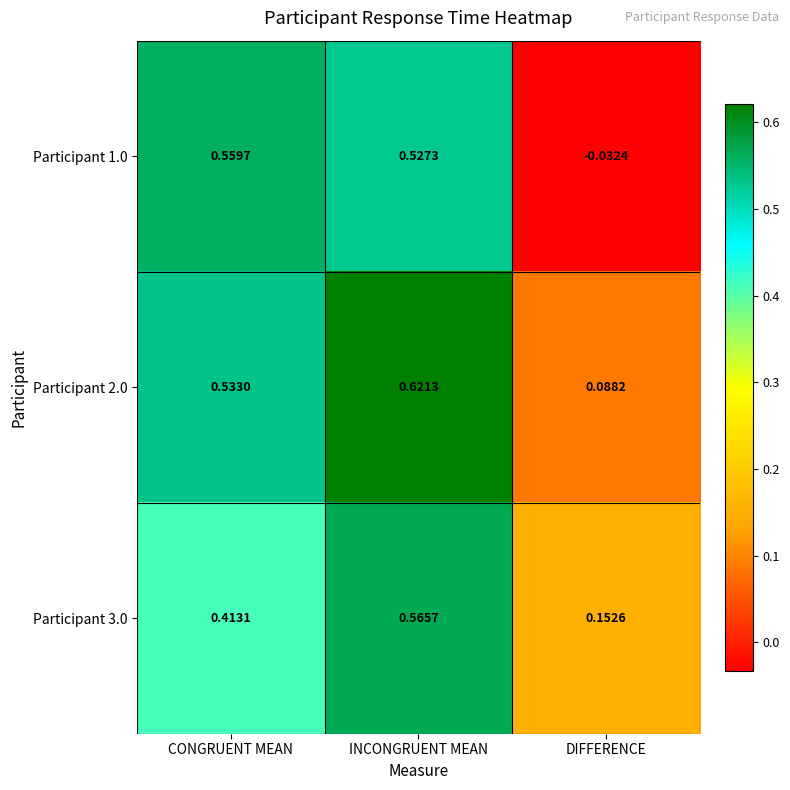

Rank the categories by Participant 2.0 value from highest to lowest.

INCONGRUENT MEAN, CONGRUENT MEAN, DIFFERENCE